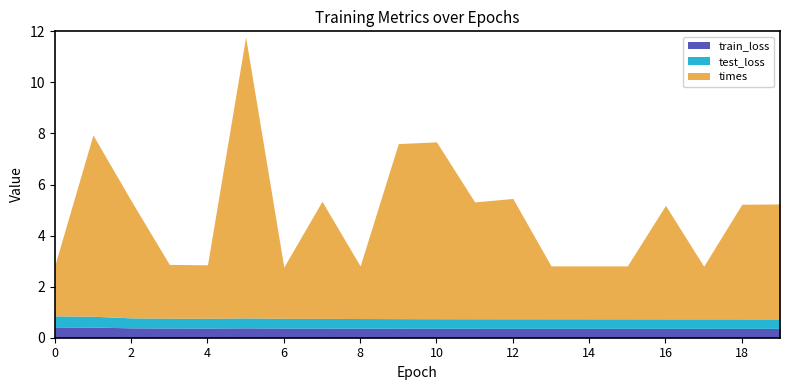

What is the difference between the second highest and minimum values in the train_loss series?

0.1